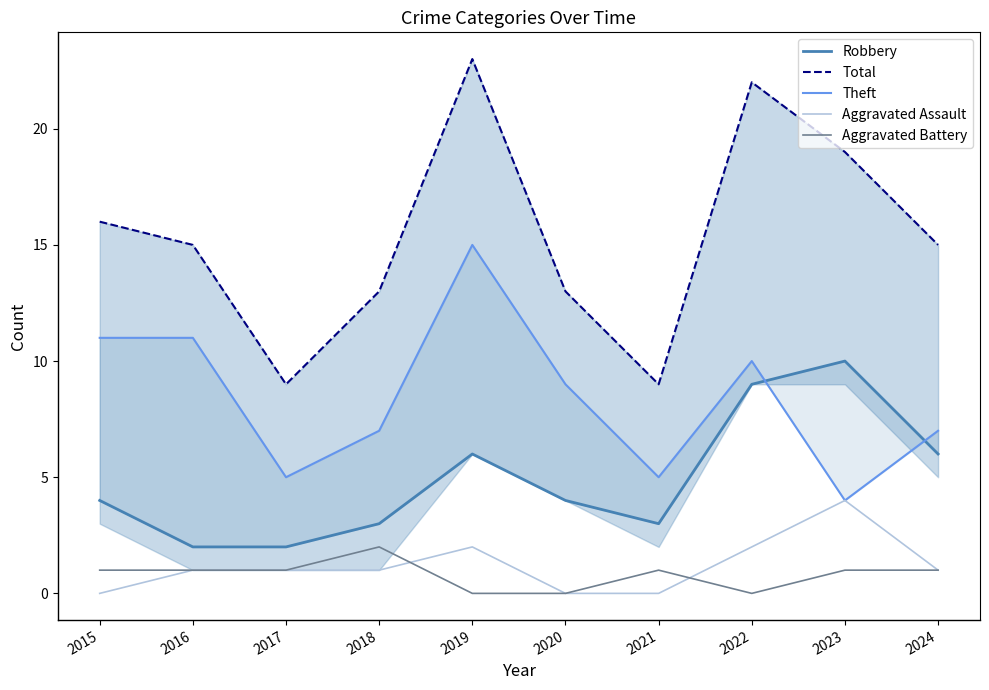

At 2016, list the series in order from largest to smallest.

Total, Theft, Robbery, Aggravated Assault, Aggravated Battery